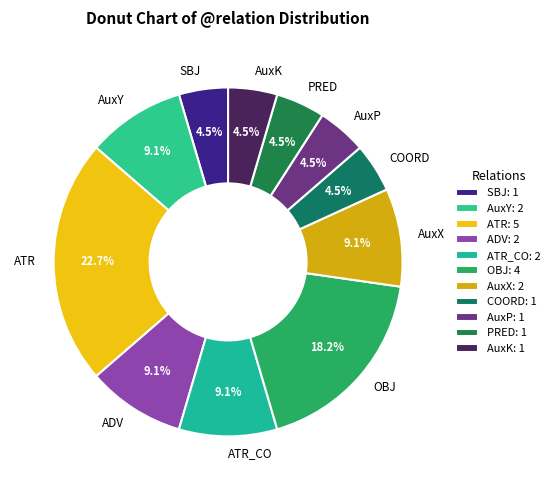

What is the ratio of the value at SBJ to the value at AuxX?

0.5